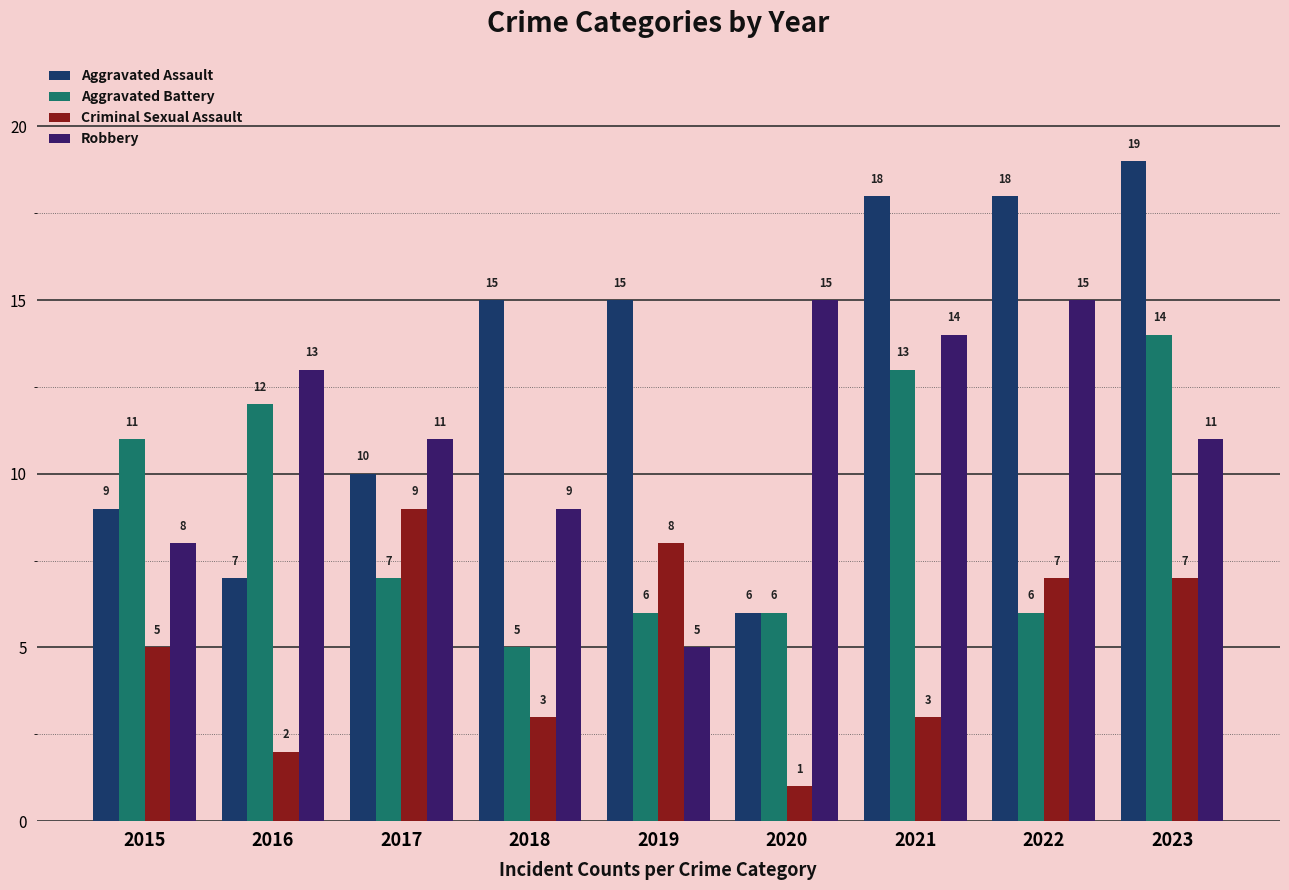

What are all the series names shown in the legend?

Aggravated Assault, Aggravated Battery, Criminal Sexual Assault, Robbery